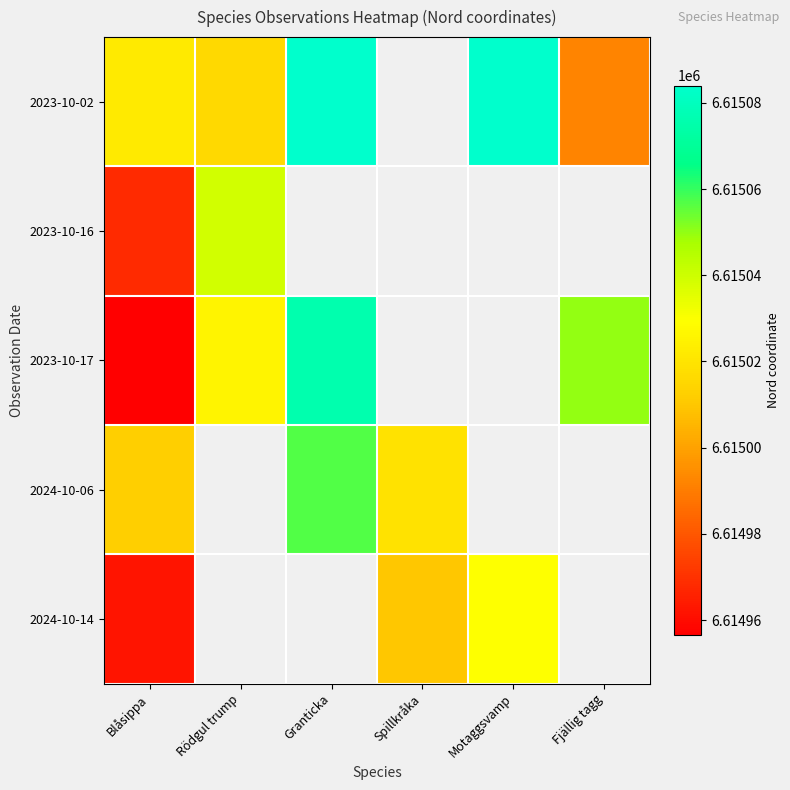

How many distinct data groups are displayed?

5